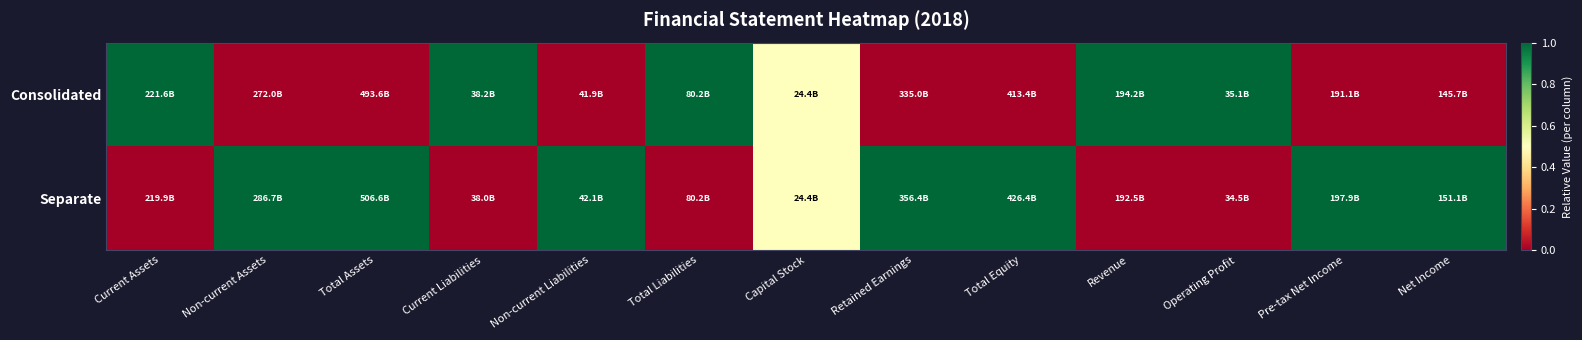

What is the difference between the highest and lowest values at Retained Earnings?

1.0